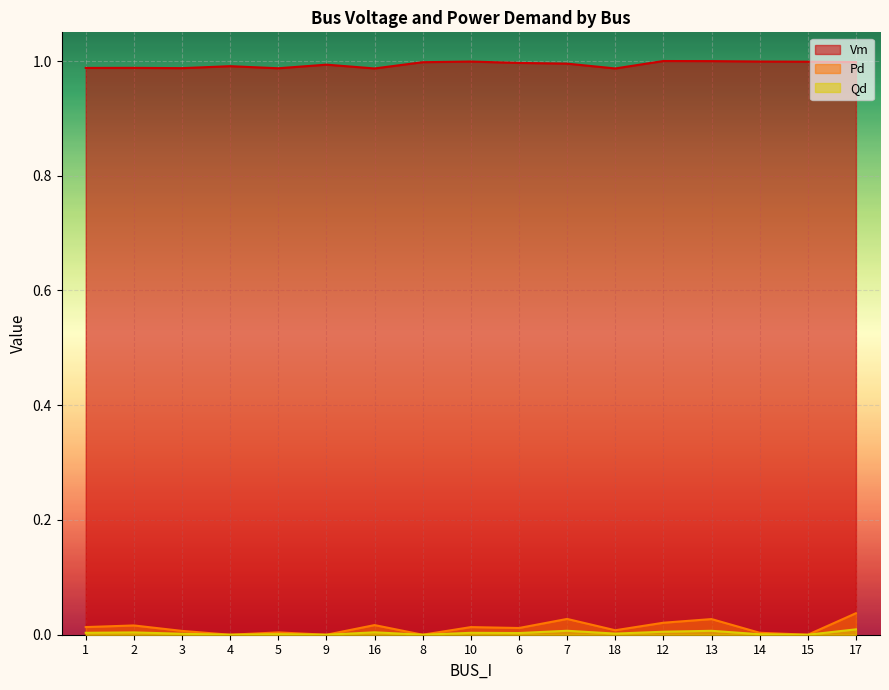

True or false: Vm and Qd intersect in this chart.

False